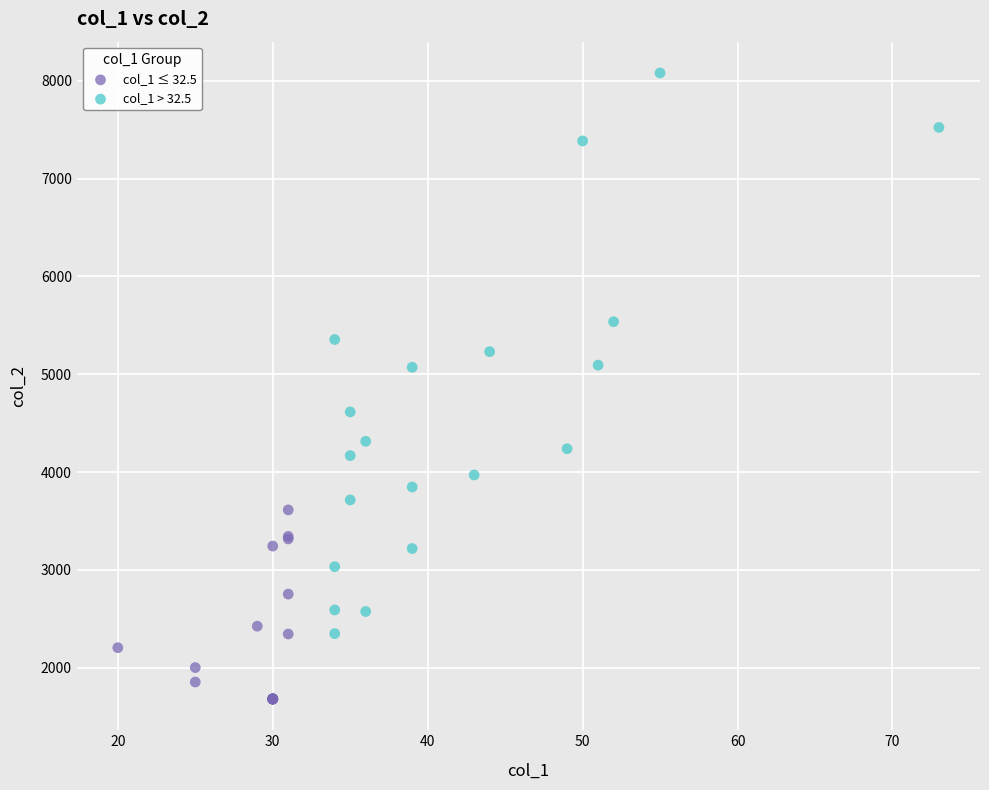

Which series reaches the minimum Y coordinate?

col_1 ≤ 32.5